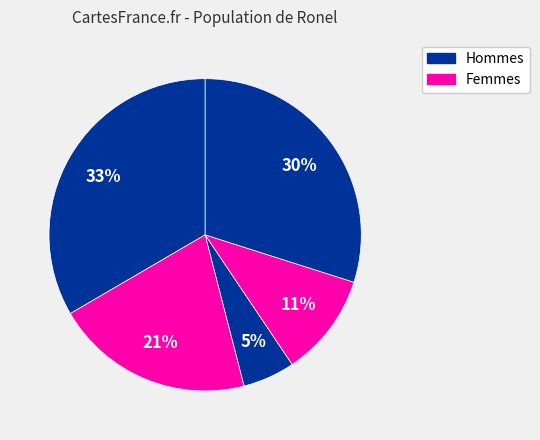

How many slices are in this pie chart?

5